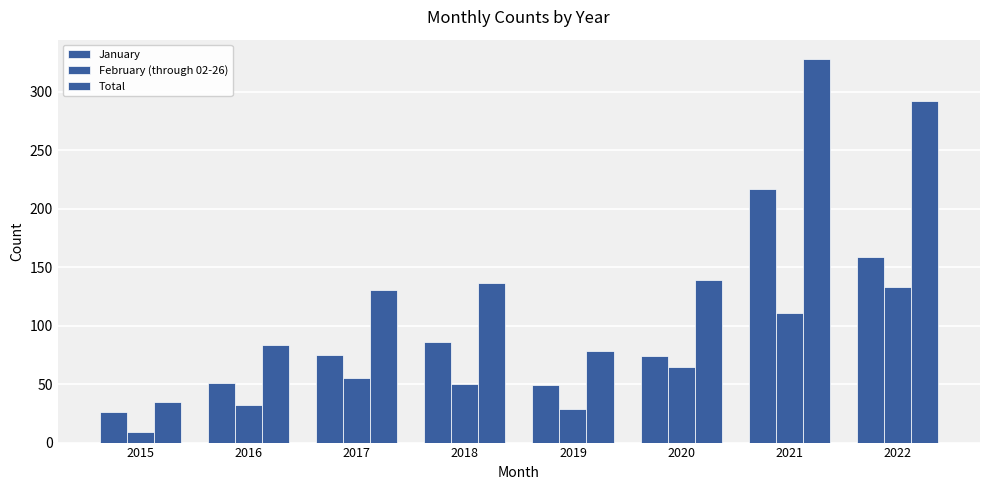

Which label corresponds to the largest value in the chart?

2021